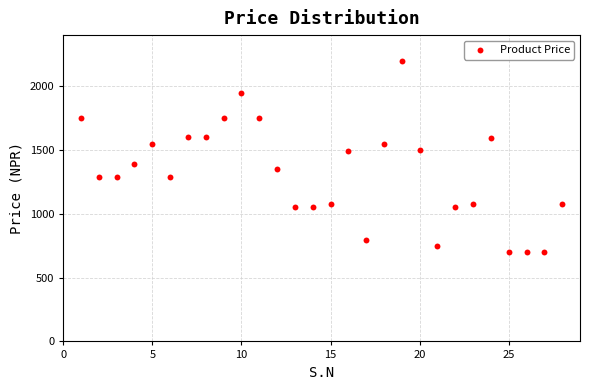

What is the range of X values (max minus min)?

27